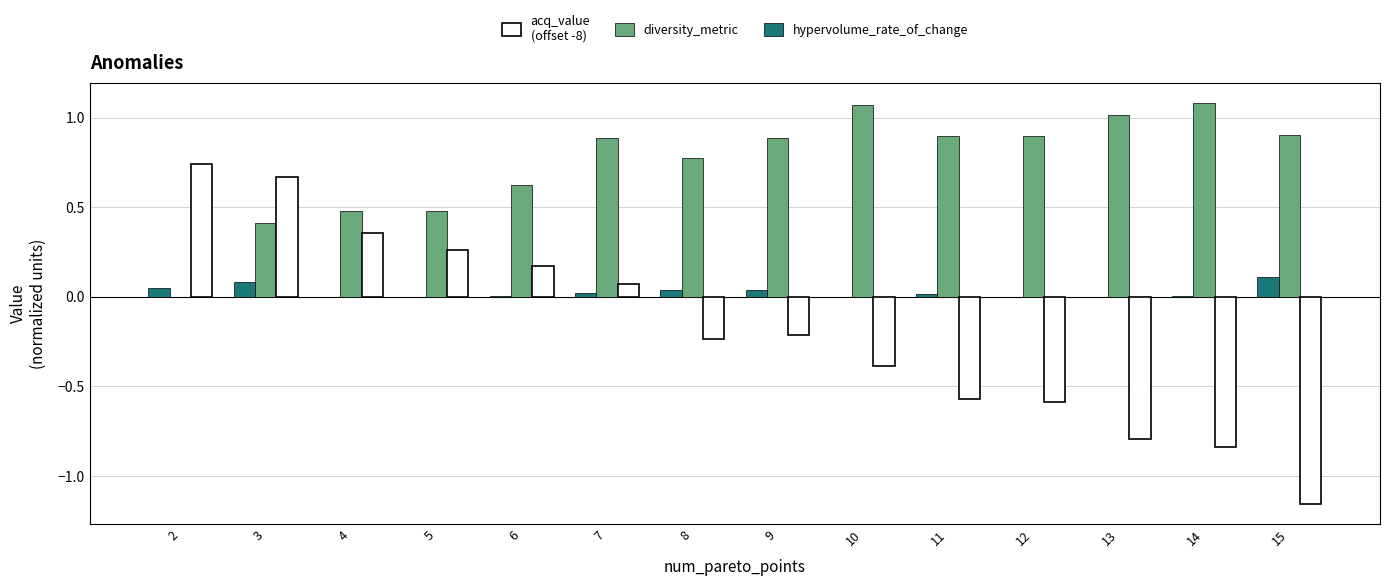

What is the sum of all diversity_metric values?

10.4